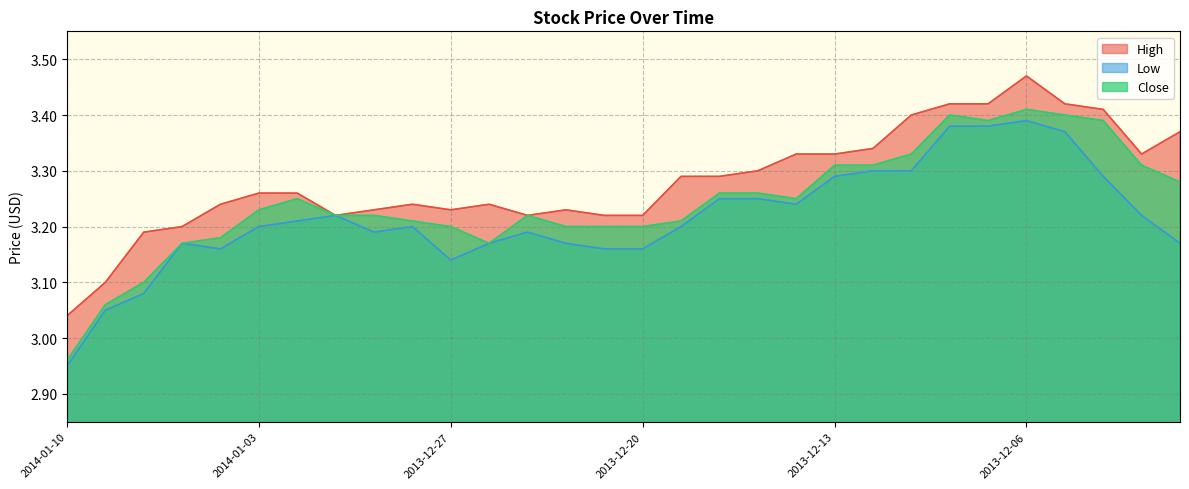

How many lines are shown in the chart?

3